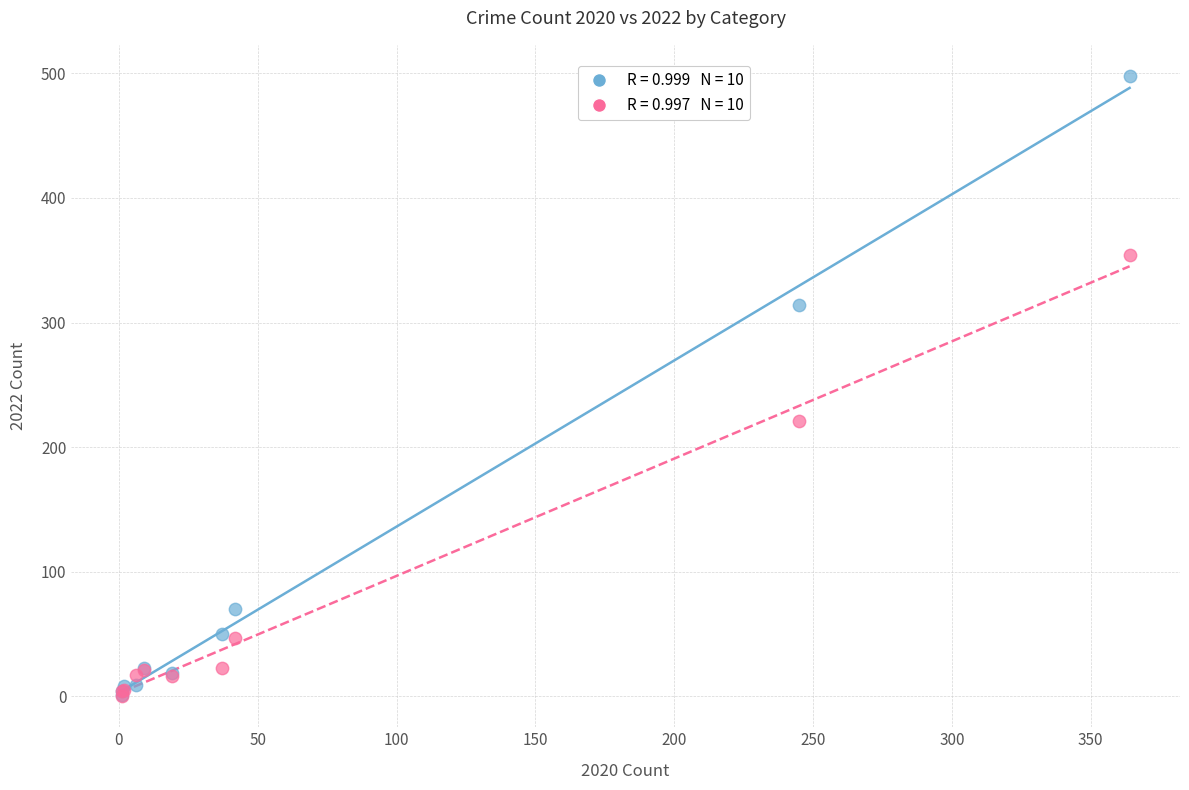

Across all series, what Y value is closest to 249?

221